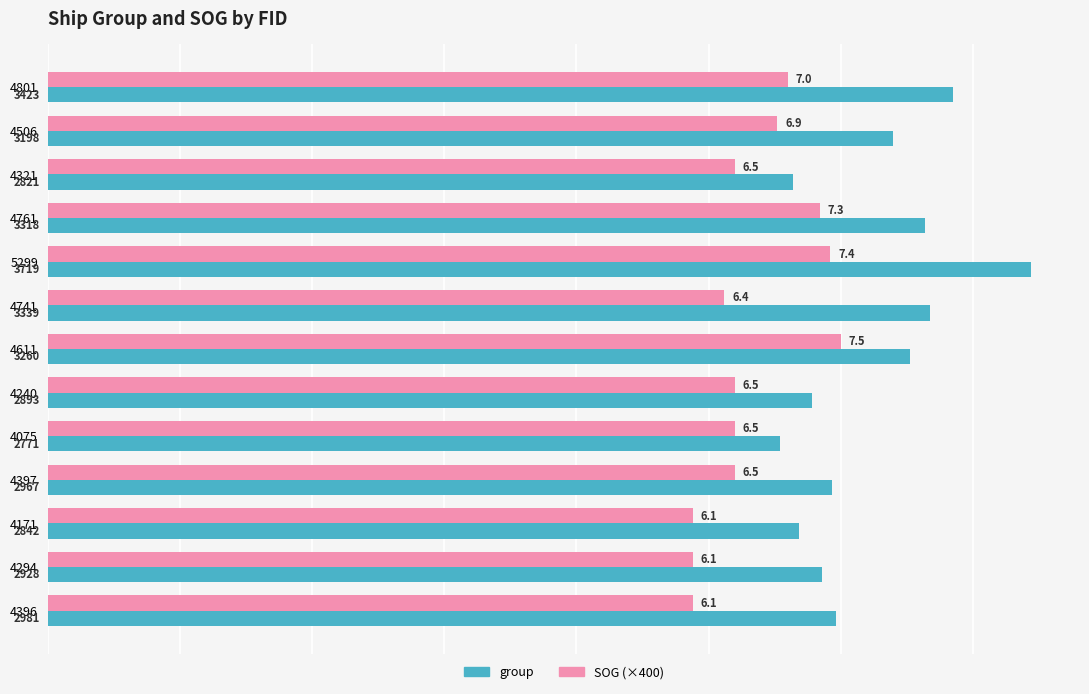

What is the lowest value of the group series?

2771